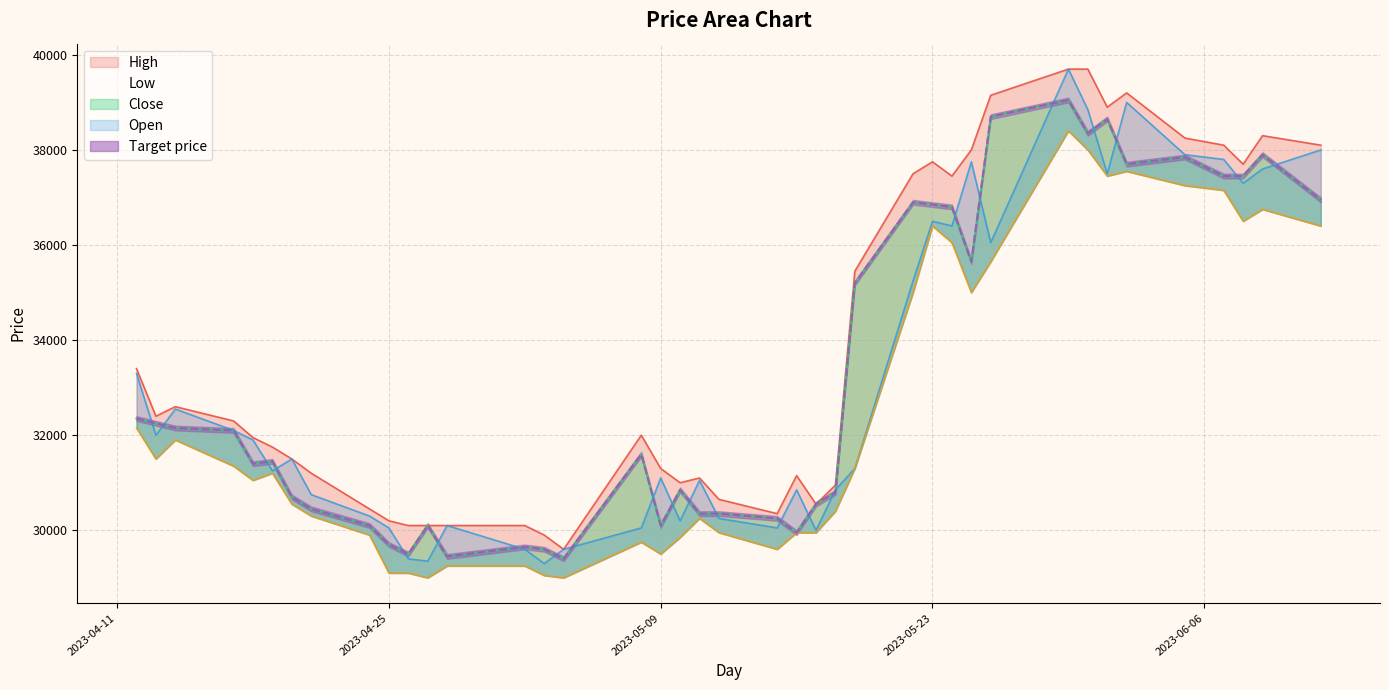

What is the label of the 20th point from the right?

2023-05-12